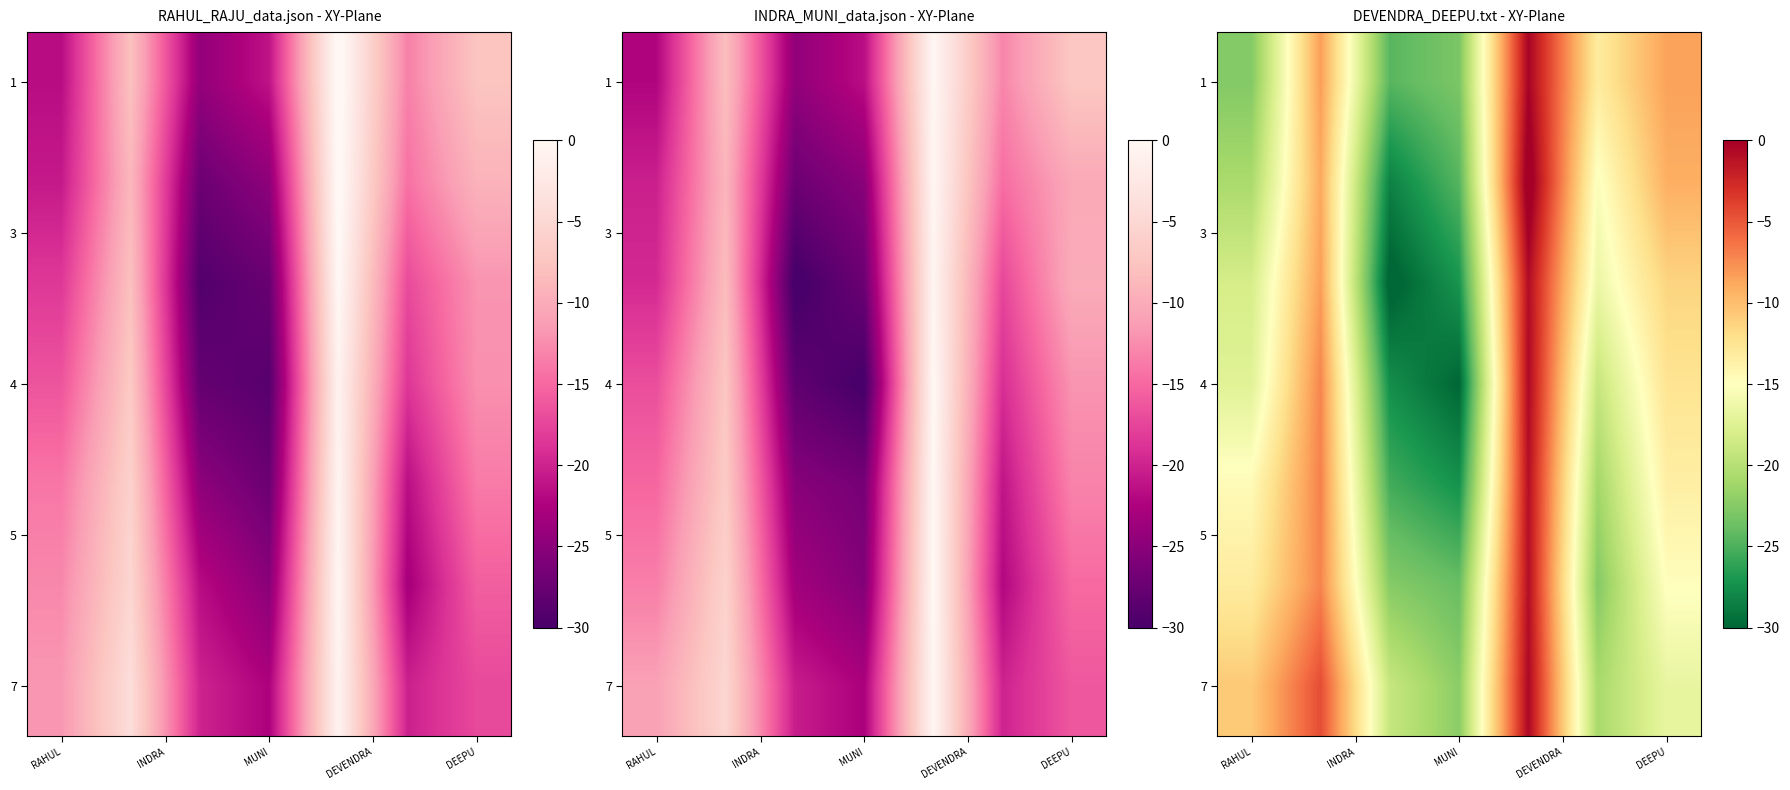

How many data points does each series have?

7